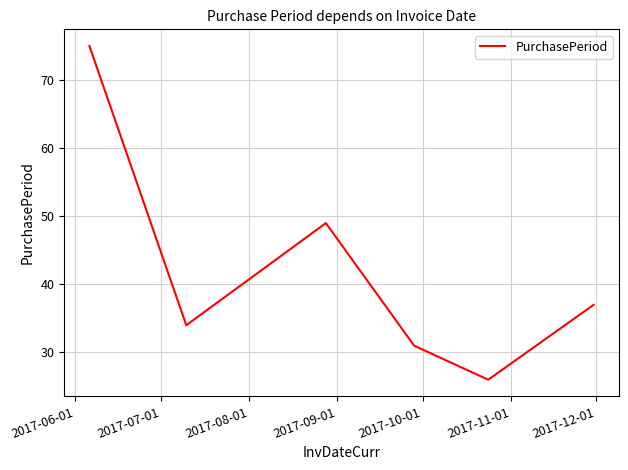

What is the sum of all values?

252